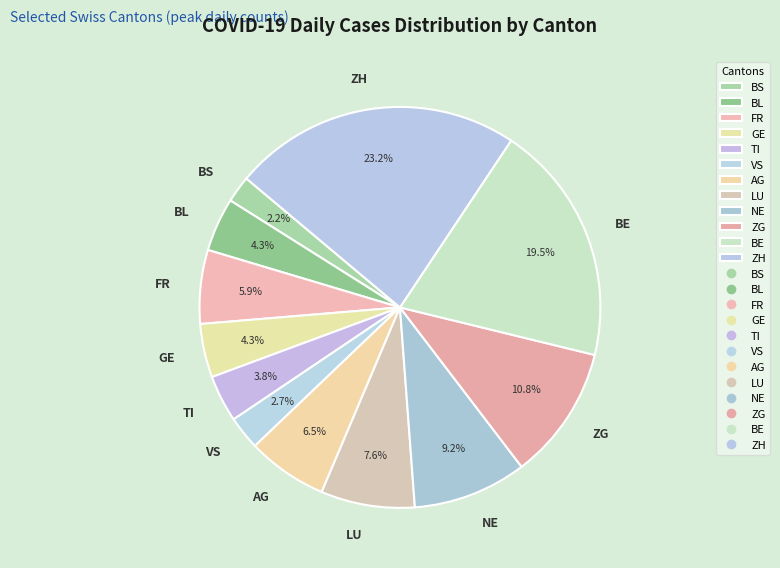

What percentage is the ZH slice, to the nearest percent?

23%